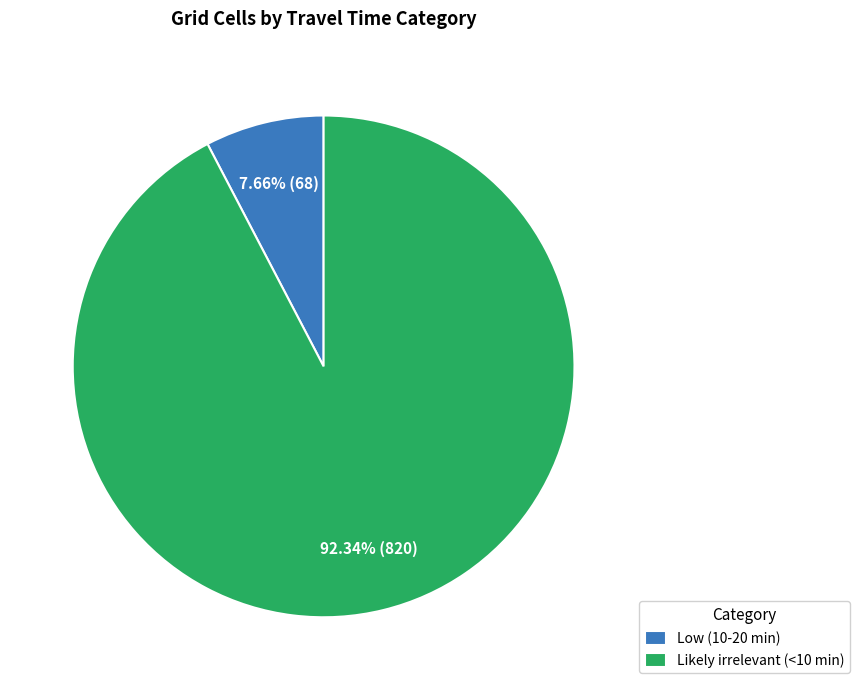

Rank the categories by value from lowest to highest.

Low (10-20 min), Likely irrelevant (<10 min)